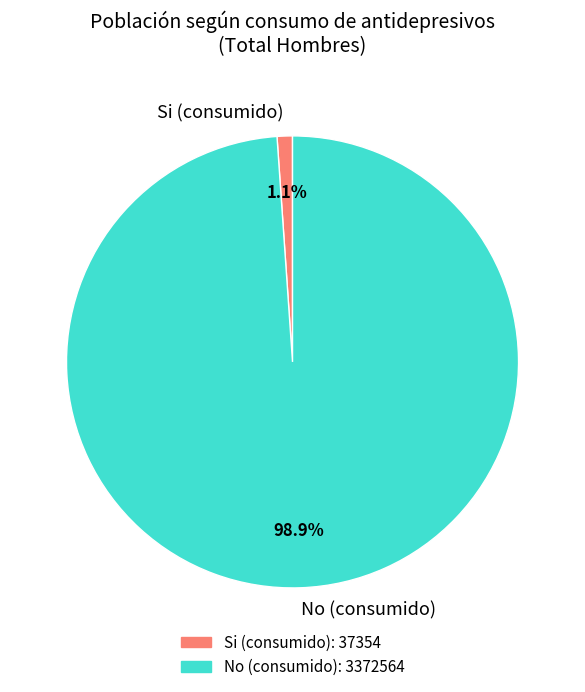

Which slice is the largest?

No (consumido)